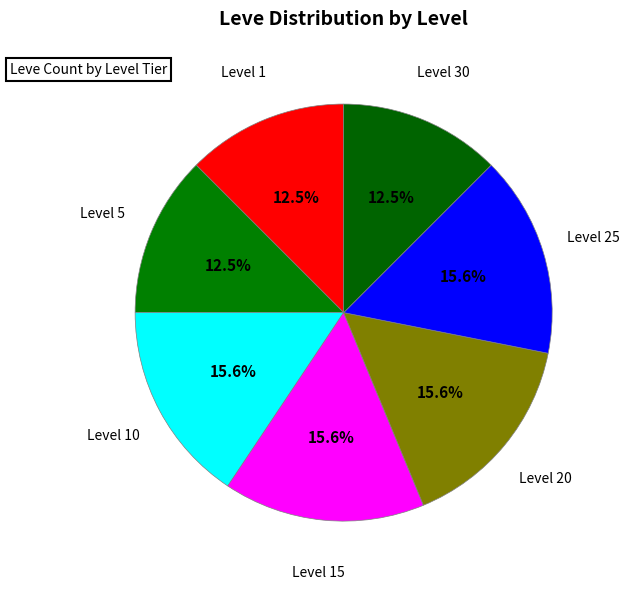

To the nearest percent, what is the average slice percentage?

14%